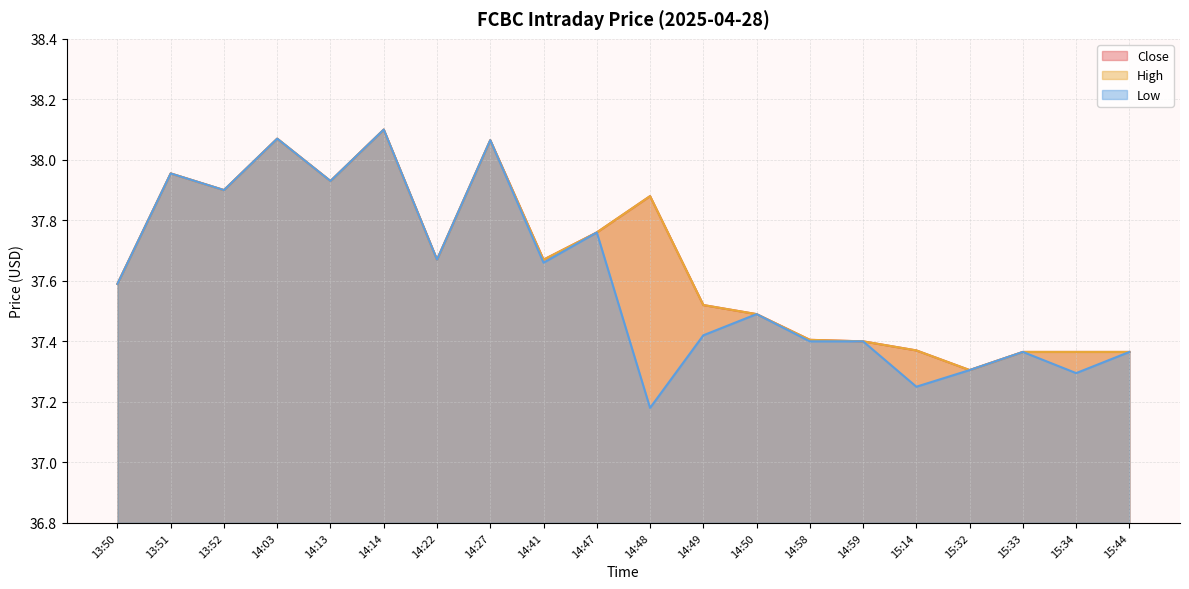

At which category does the chart reach its minimum across all series?

14:48